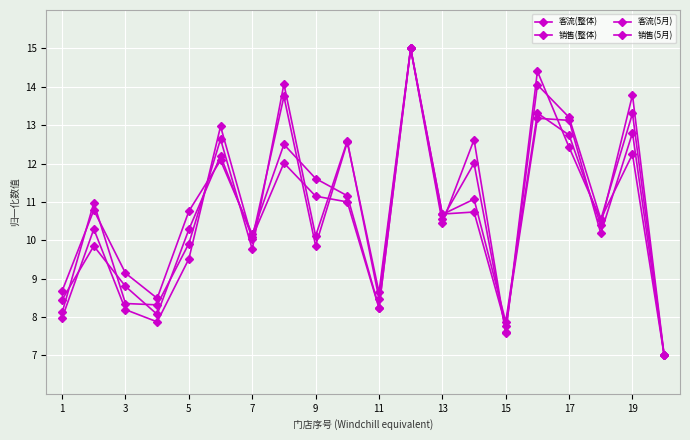

Count the number of data series in this chart.

4